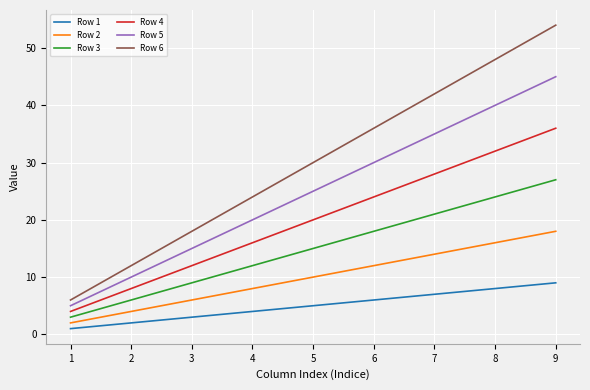

Rank the categories by Row 2 value from highest to lowest.

9, 8, 7, 6, 5, 4, 3, 2, 1